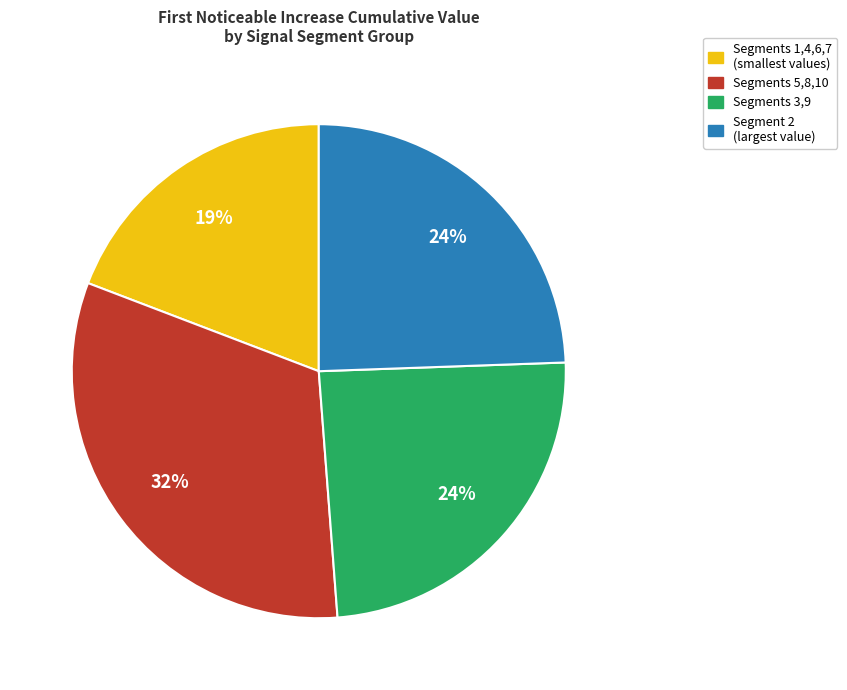

Is there any slice that represents more than half of the pie?

No